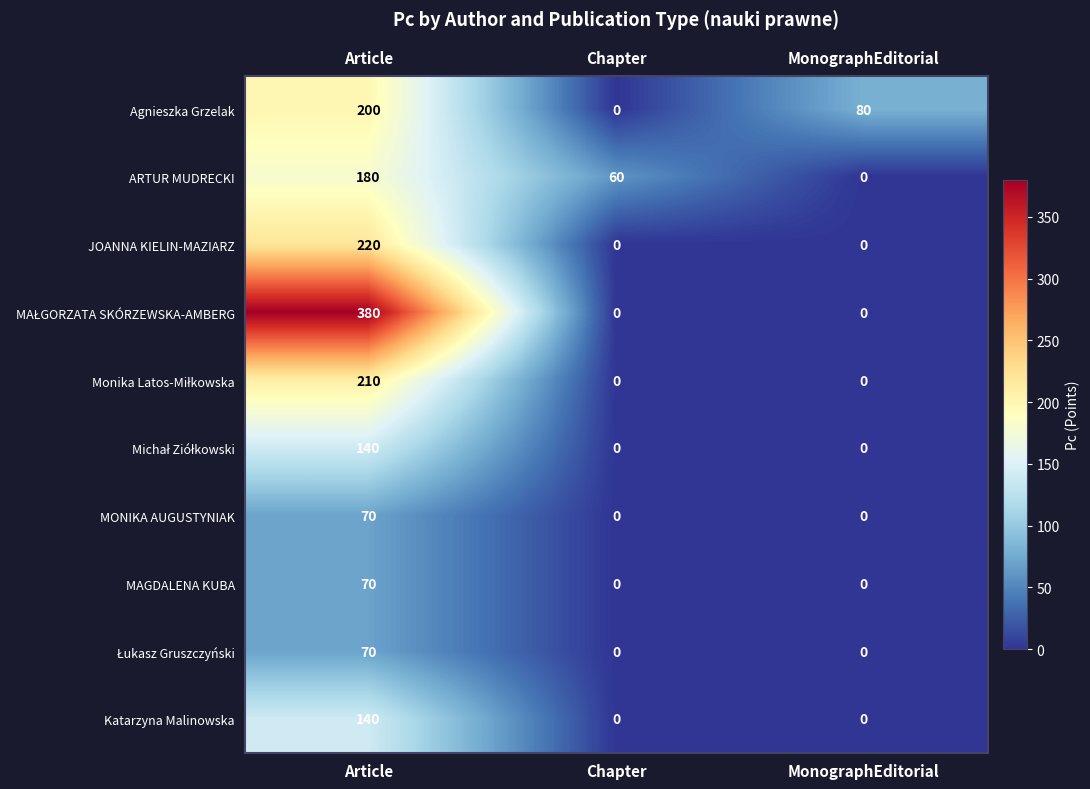

Between Chapter and MonographEditorial, which series saw the biggest shift?

Agnieszka Grzelak